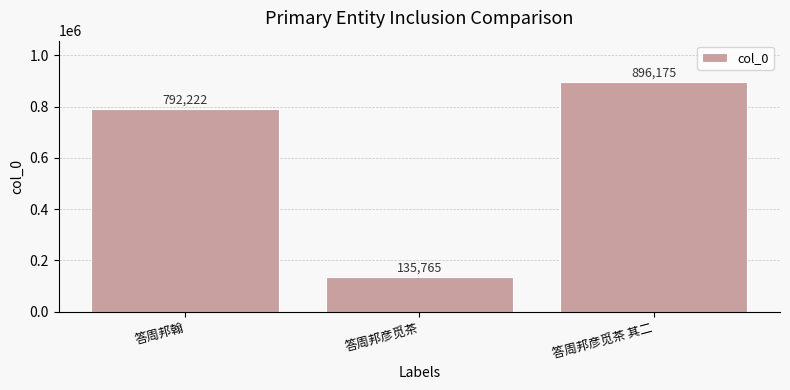

At which label is the value closest to 515970?

答周邦翰